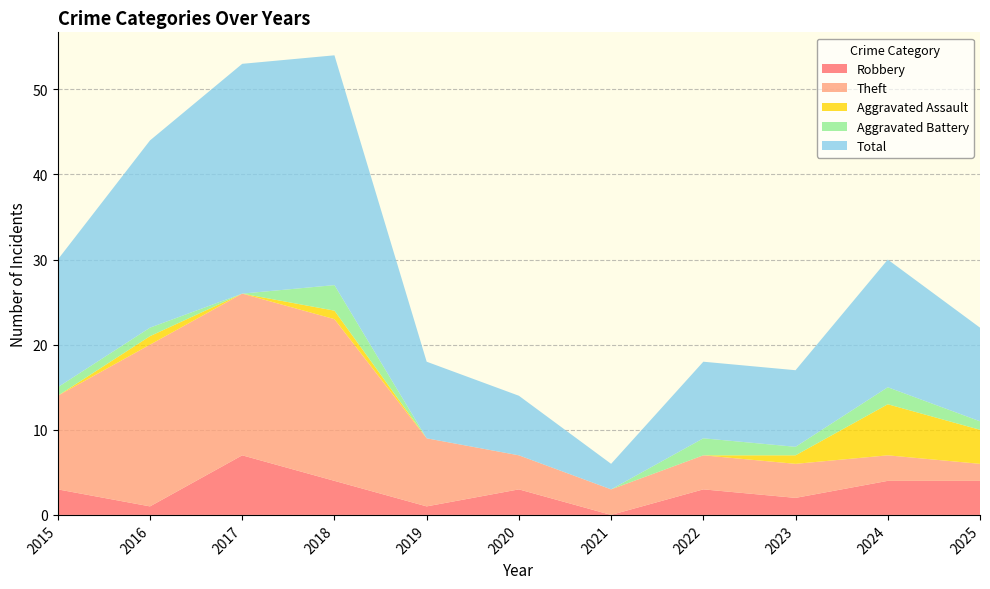

Reading left to right, extract all data points from this chart.

Robbery: 2015=3	2016=1	2017=7	2018=4	2019=1	2020=3	2021=0	2022=3	2023=2	2024=4	2025=4
Theft: 2015=11	2016=19	2017=19	2018=19	2019=8	2020=4	2021=3	2022=4	2023=4	2024=3	2025=2
Aggravated Assault: 2015=0	2016=1	2017=0	2018=1	2019=0	2020=0	2021=0	2022=0	2023=1	2024=6	2025=4
Aggravated Battery: 2015=1	2016=1	2017=0	2018=3	2019=0	2020=0	2021=0	2022=2	2023=1	2024=2	2025=1
Total: 2015=15	2016=22	2017=27	2018=27	2019=9	2020=7	2021=3	2022=9	2023=9	2024=15	2025=11